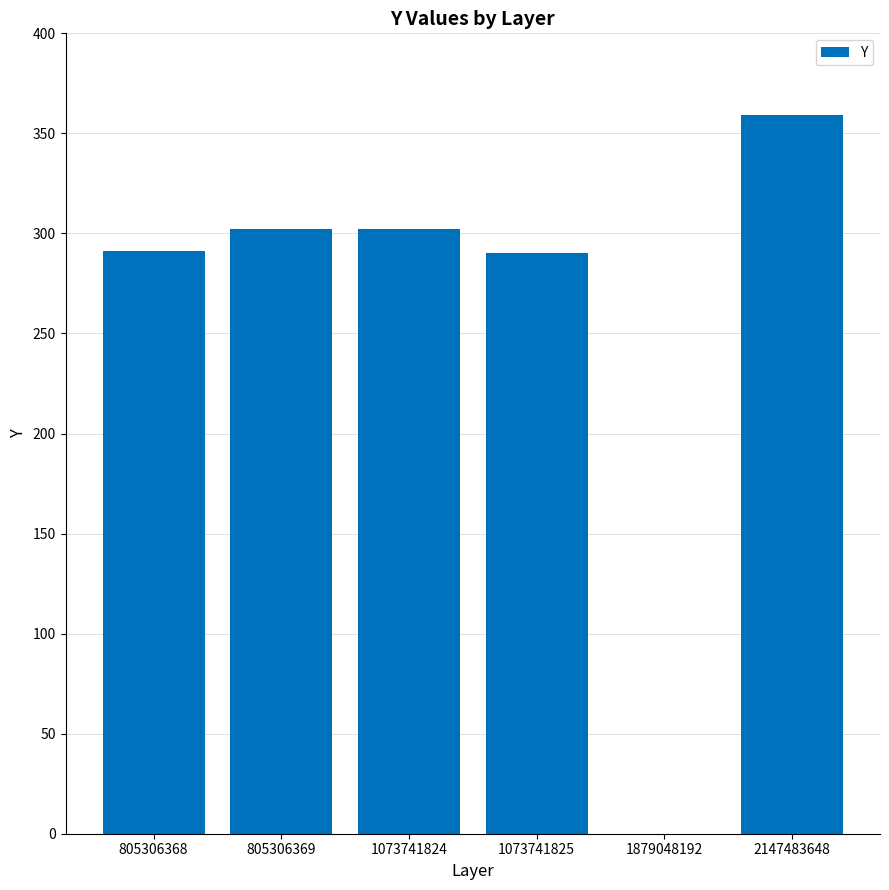

What is the change in value from 805306368 to 1073741824?

+11